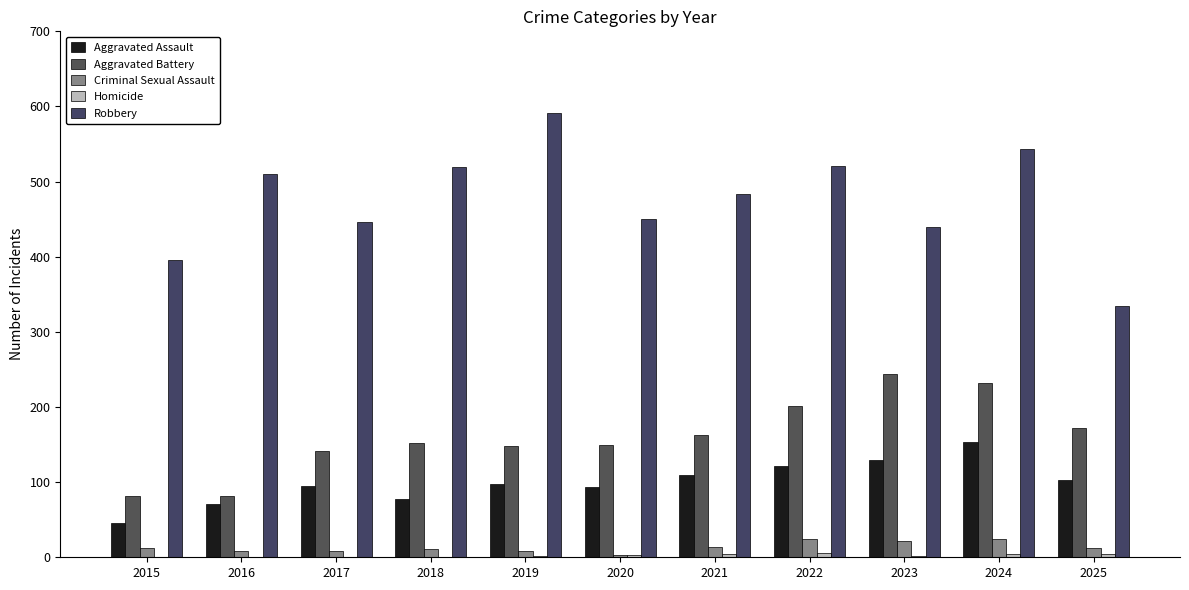

How many series are shown in this chart?

5